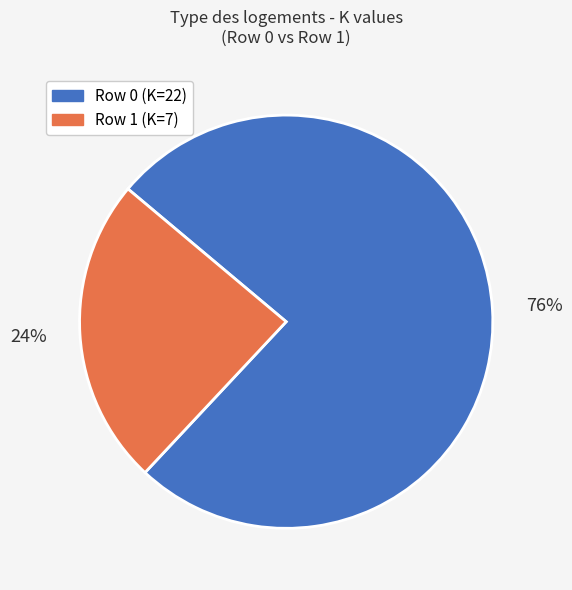

To the nearest percent, what is the average slice percentage?

50%